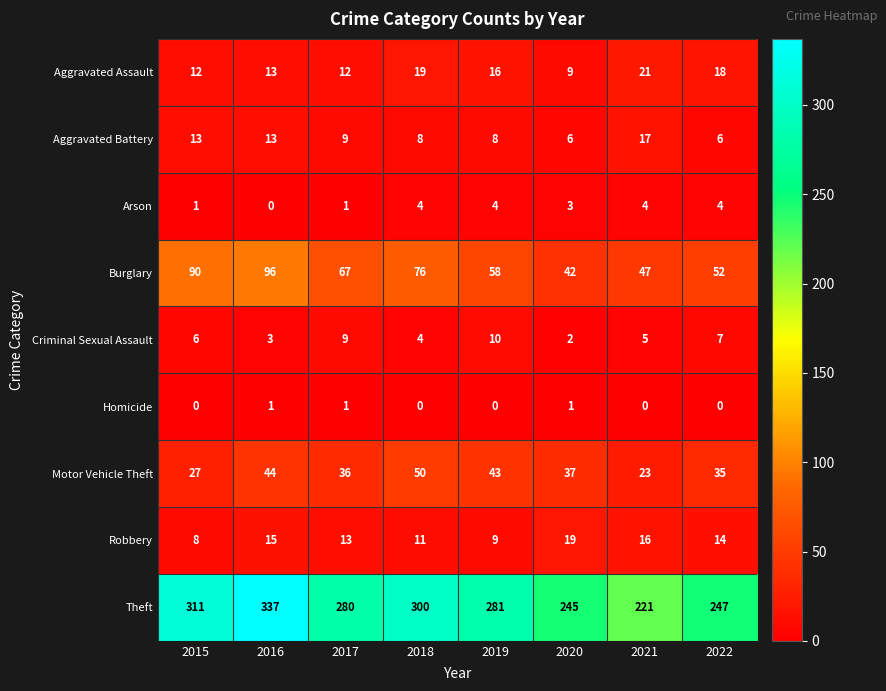

Is it true that Criminal Sexual Assault equals 9 at 2017?

True